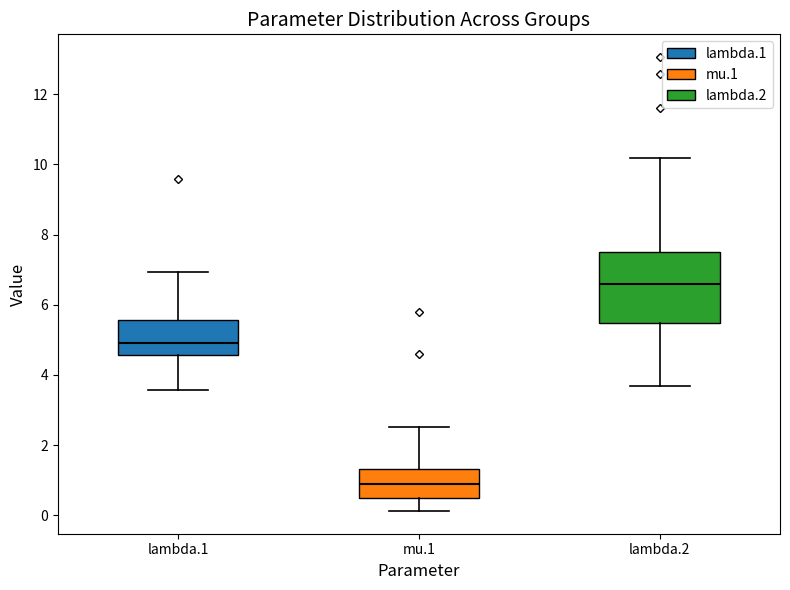

Where is the upper edge of the box for mu.1 on the y-axis? The values are not printed on the chart, so give them approximately, as read against the axis.

1.4